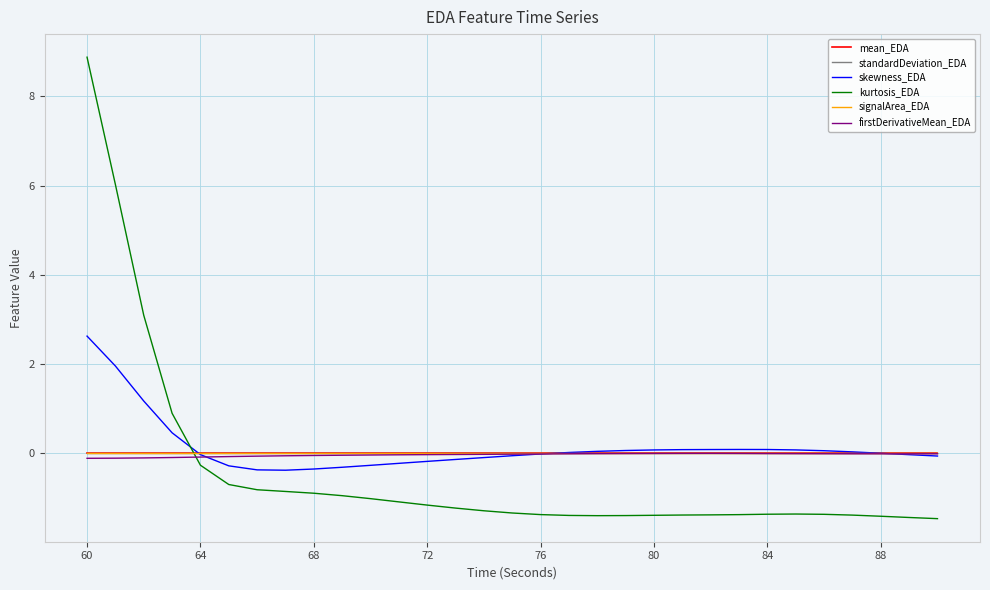

How many mean_EDA values are between 0 and 1?

31